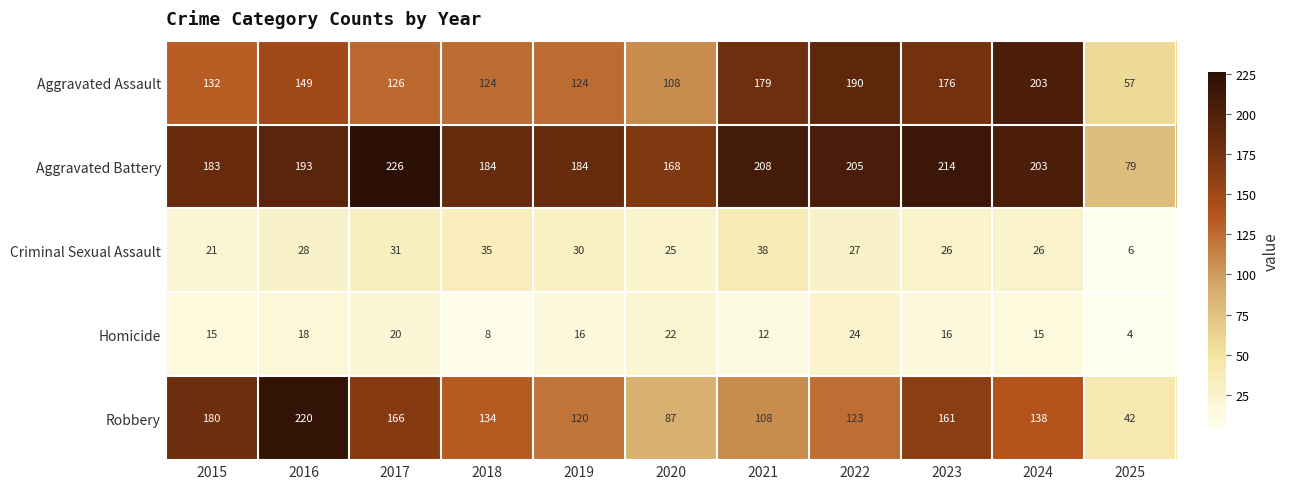

At which label is Aggravated Assault closest to 130?

2015